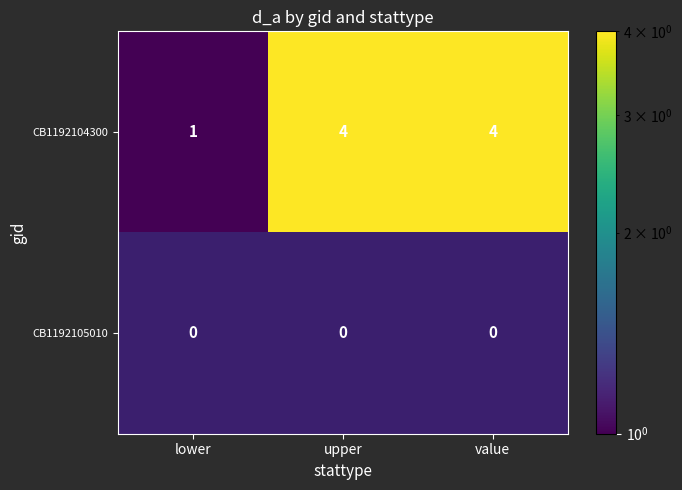

The CB1192104300 series shows 1.6 at upper. True or false?

False